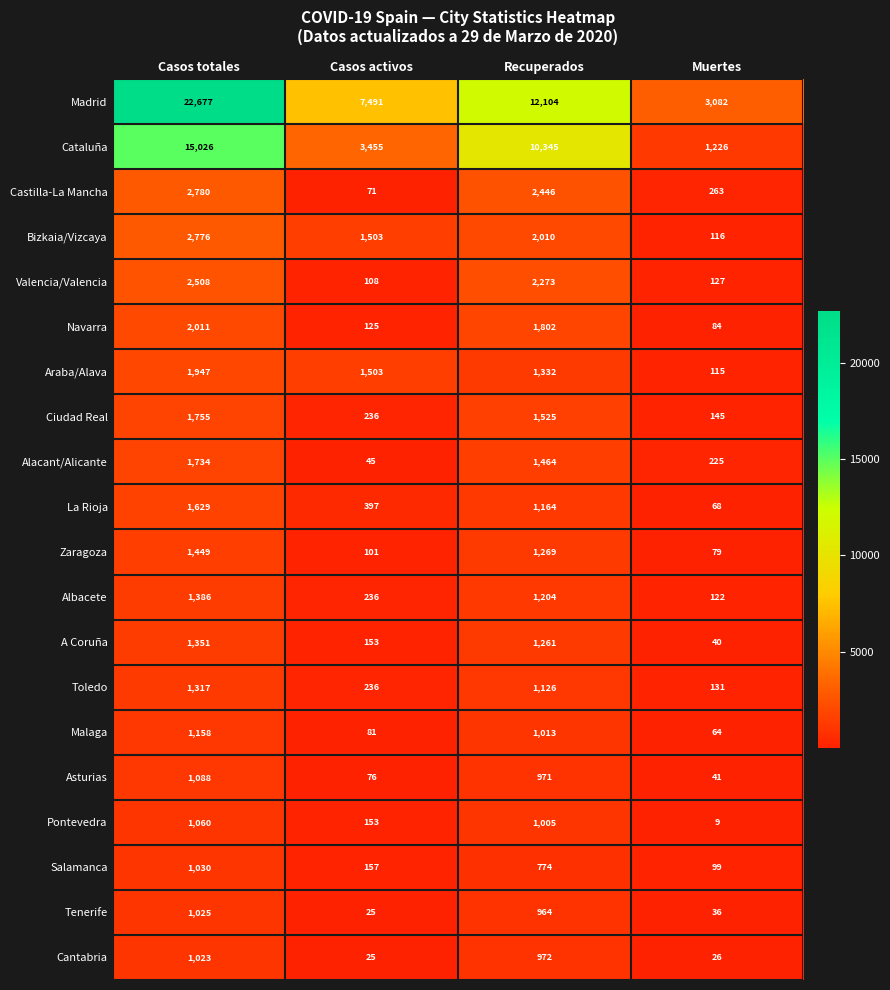

What is the difference between the second highest and second lowest values in the Valencia/Valencia series?

2146